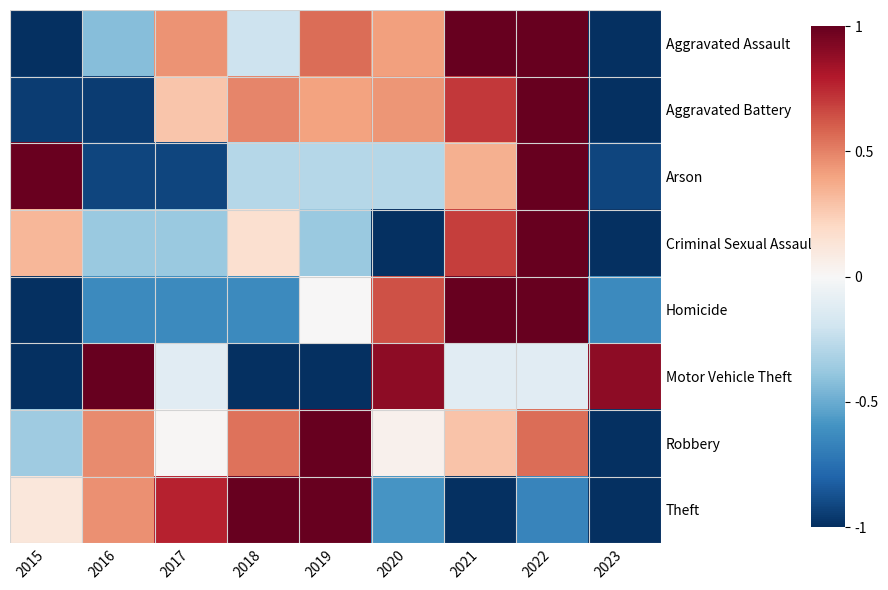

What is the maximum value shown in the chart?

1.0